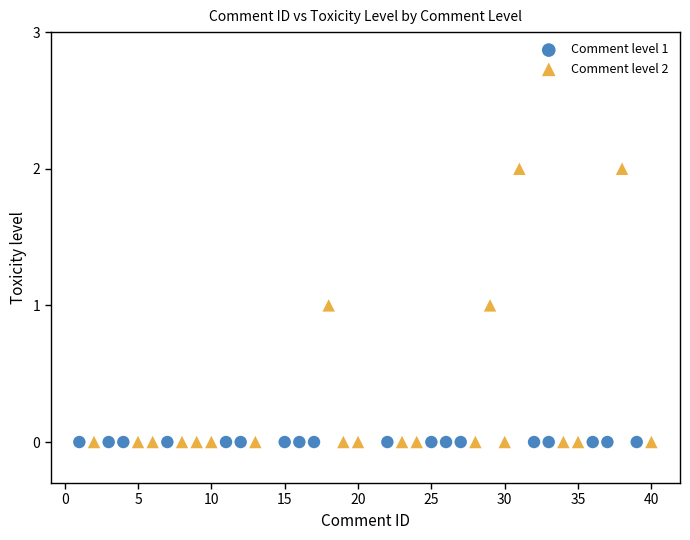

Which series reaches the maximum Y coordinate?

Comment level 2